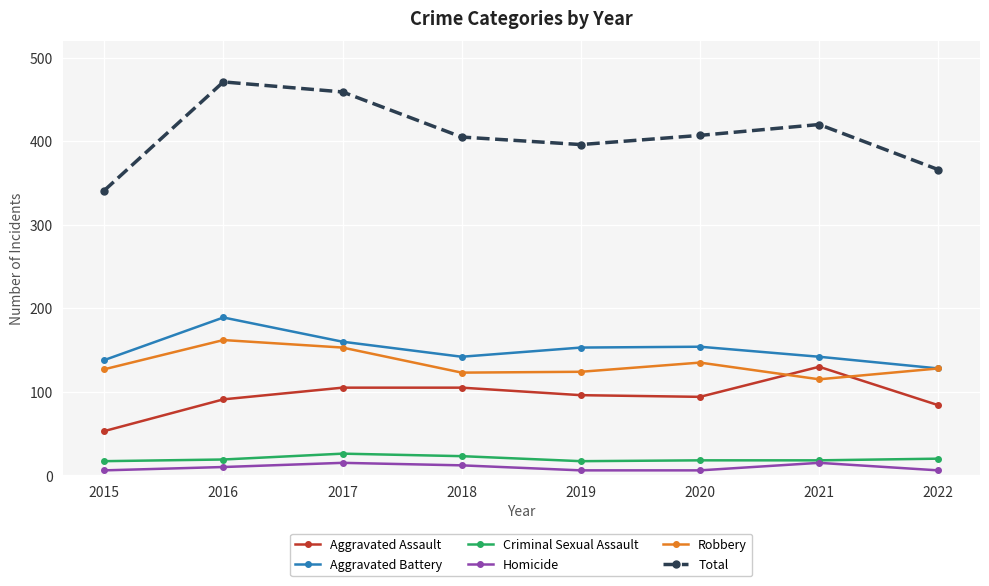

Does the chart display data point markers on the line(s)?

Yes